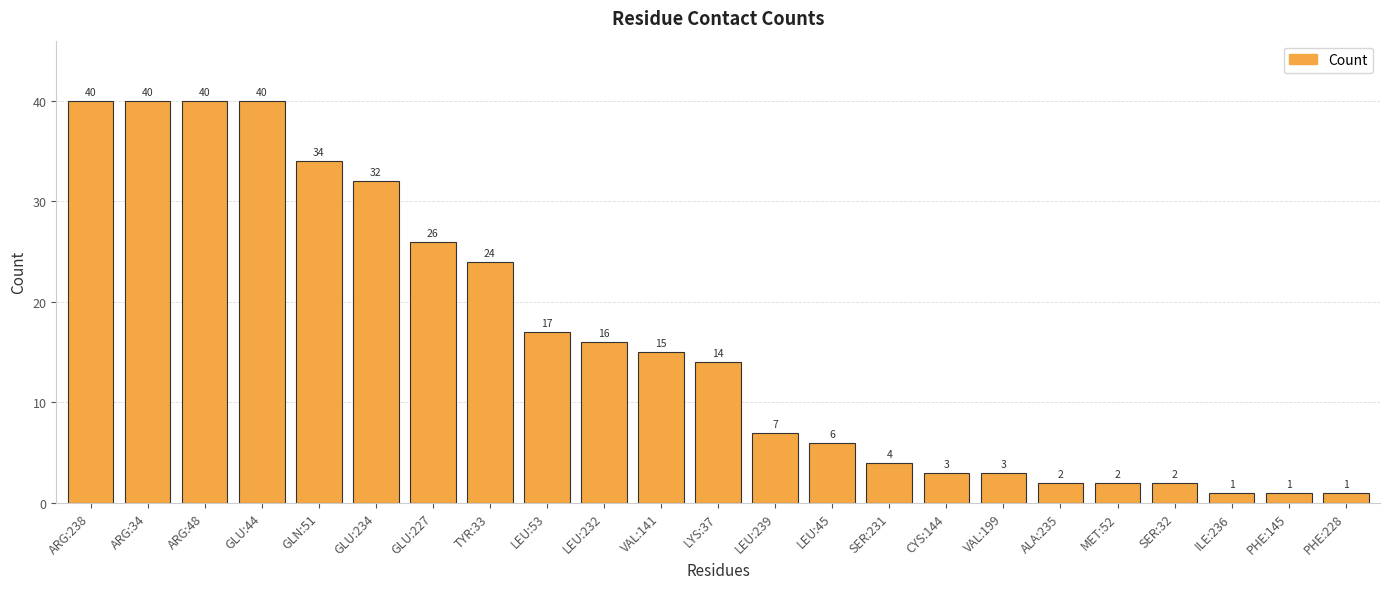

What is the value of the 21st bar from the left?

1